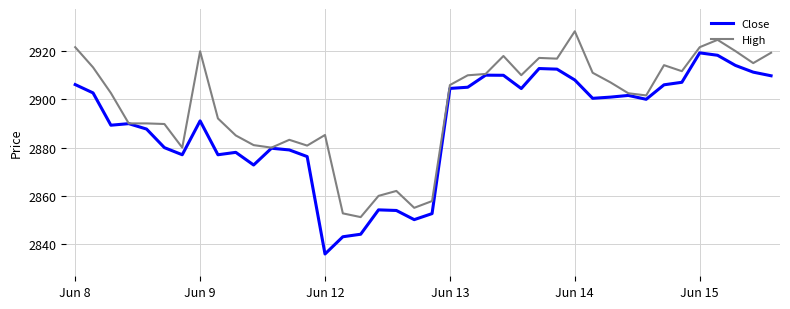

What is the maximum value shown in the chart?

2928.2